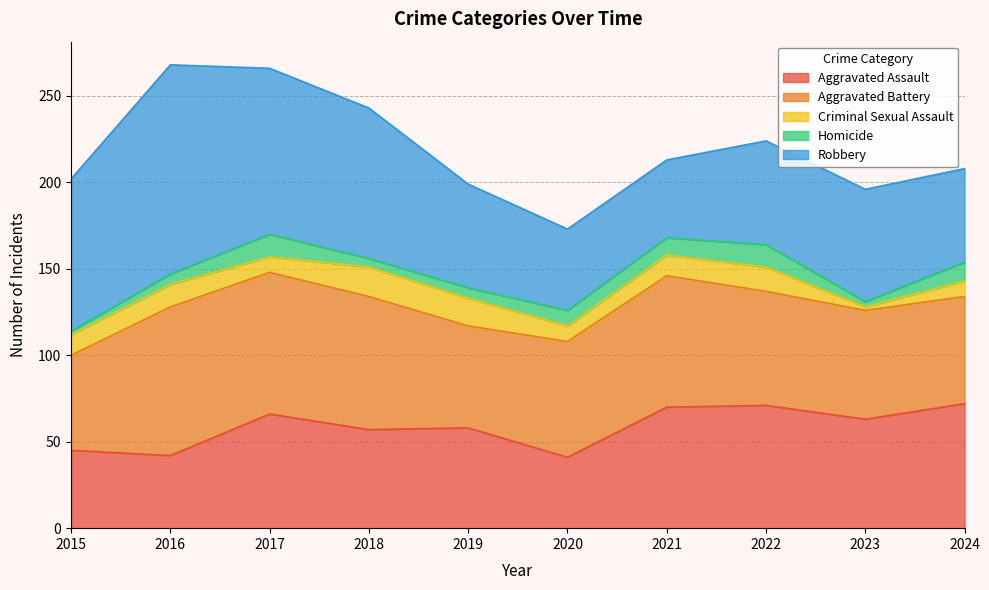

How many interior local peaks does the Aggravated Battery series have?

2